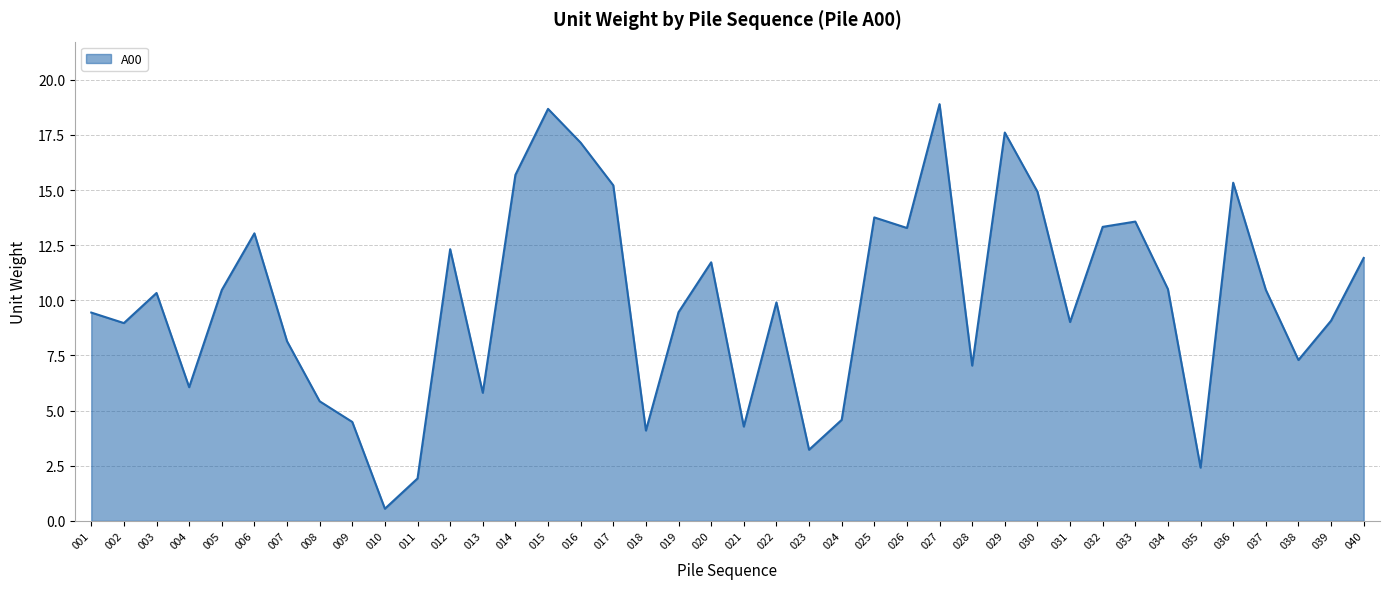

True or false: the data shows 13.3 at 032.

True